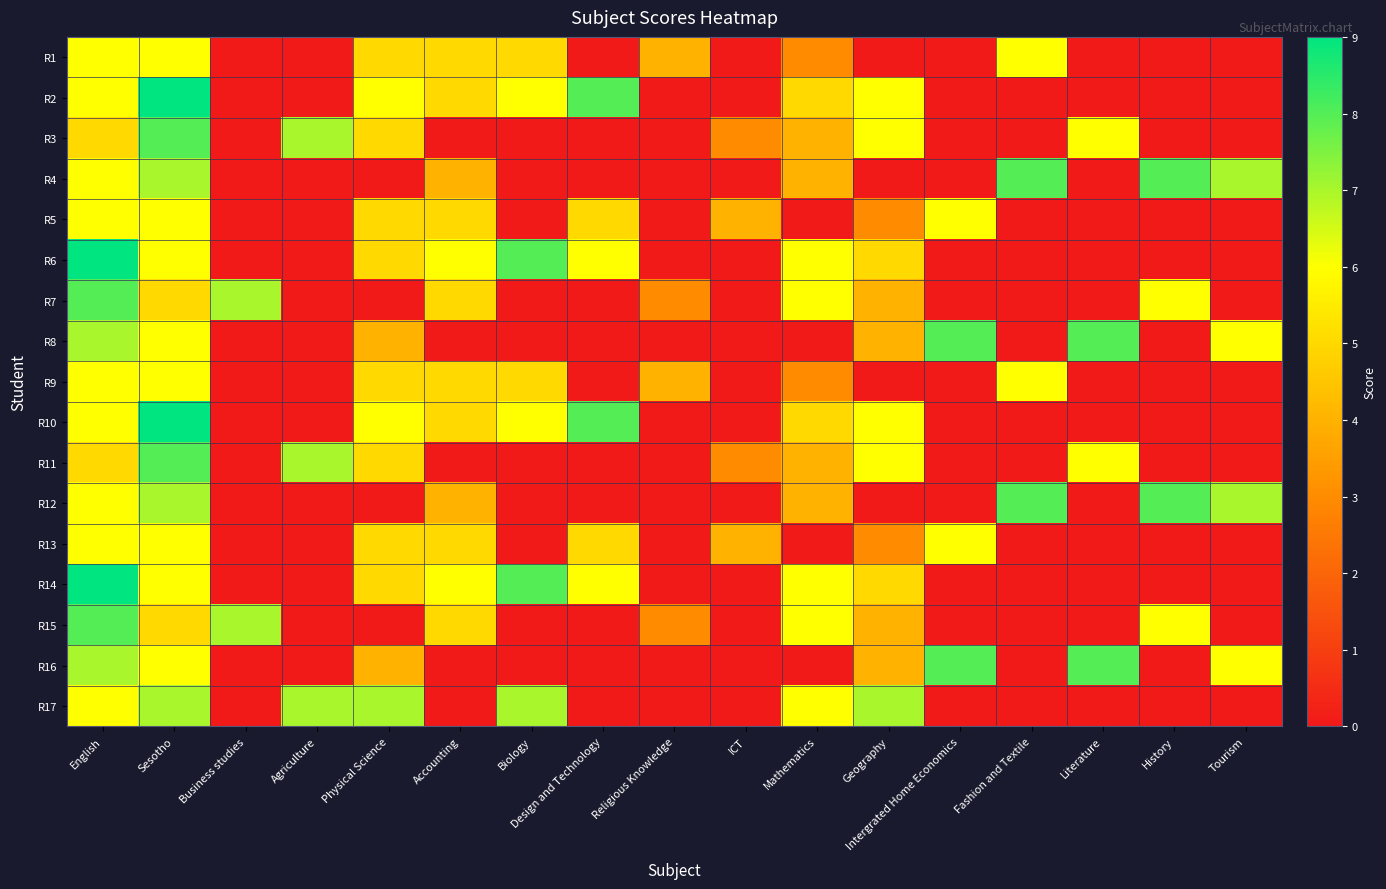

What is the spread (max minus min) of values at History?

8